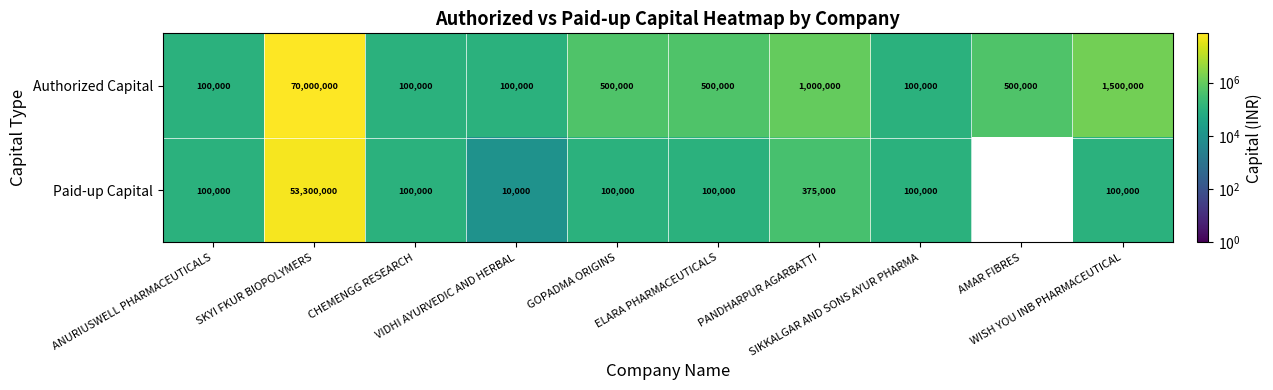

Which series has the widest spread of values?

Authorized Capital